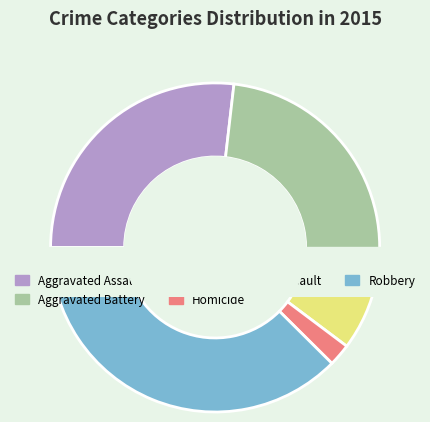

How many segments does this pie chart have?

5